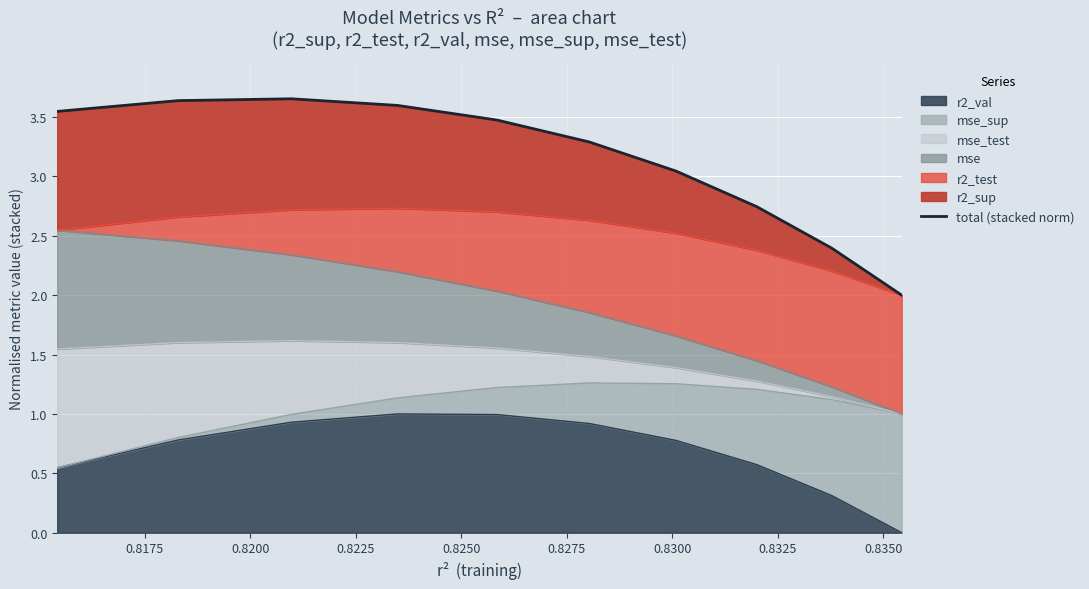

Approximately how many times larger is the value at 0.8325 compared to 0.8175?

0.8